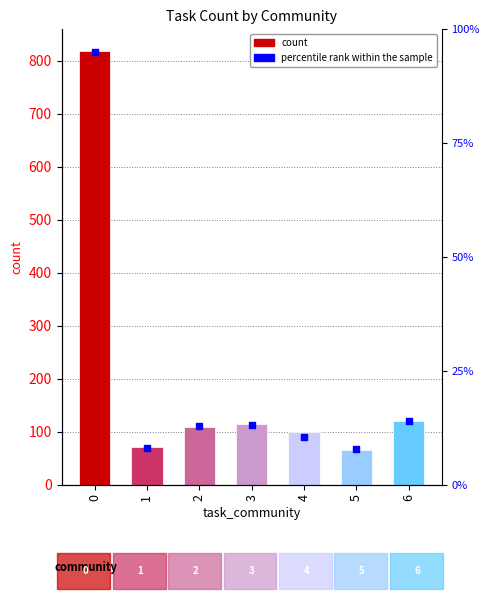

Approximately how many times larger is the value at 6 compared to 5?

1.8